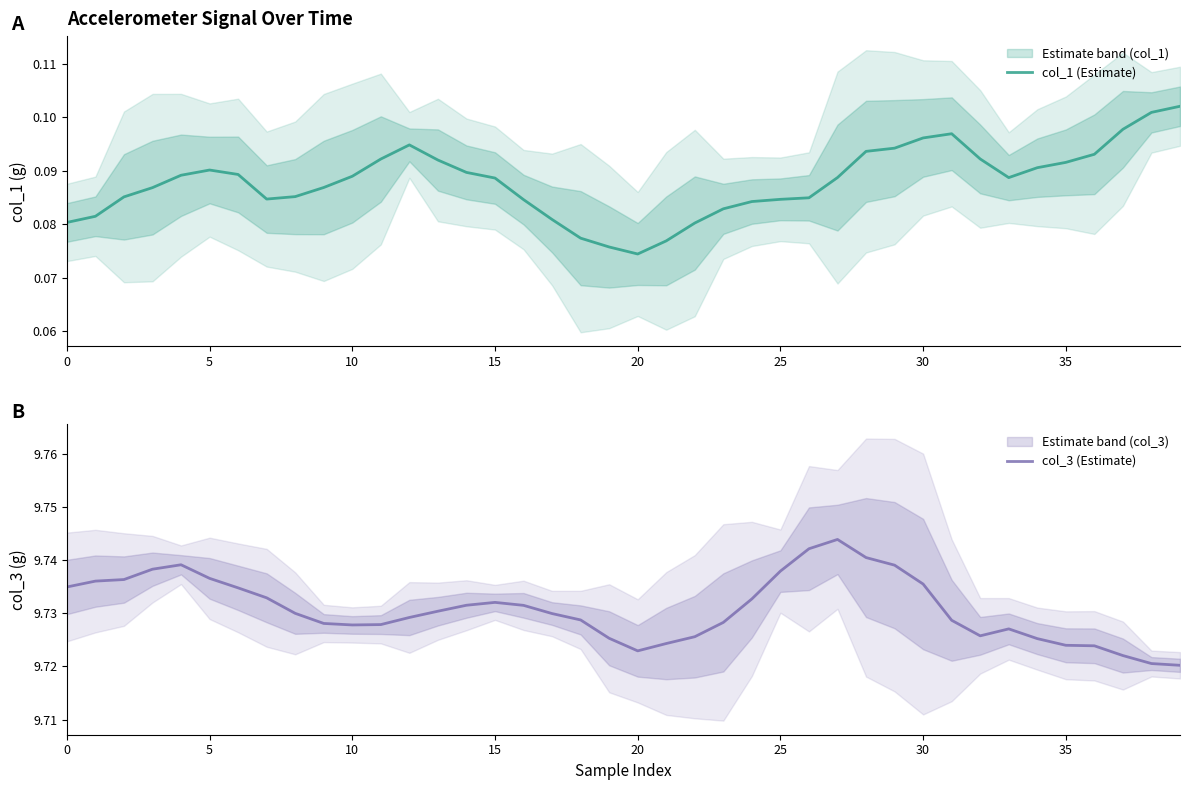

What is the spread (max minus min) of values at 10?

9.7